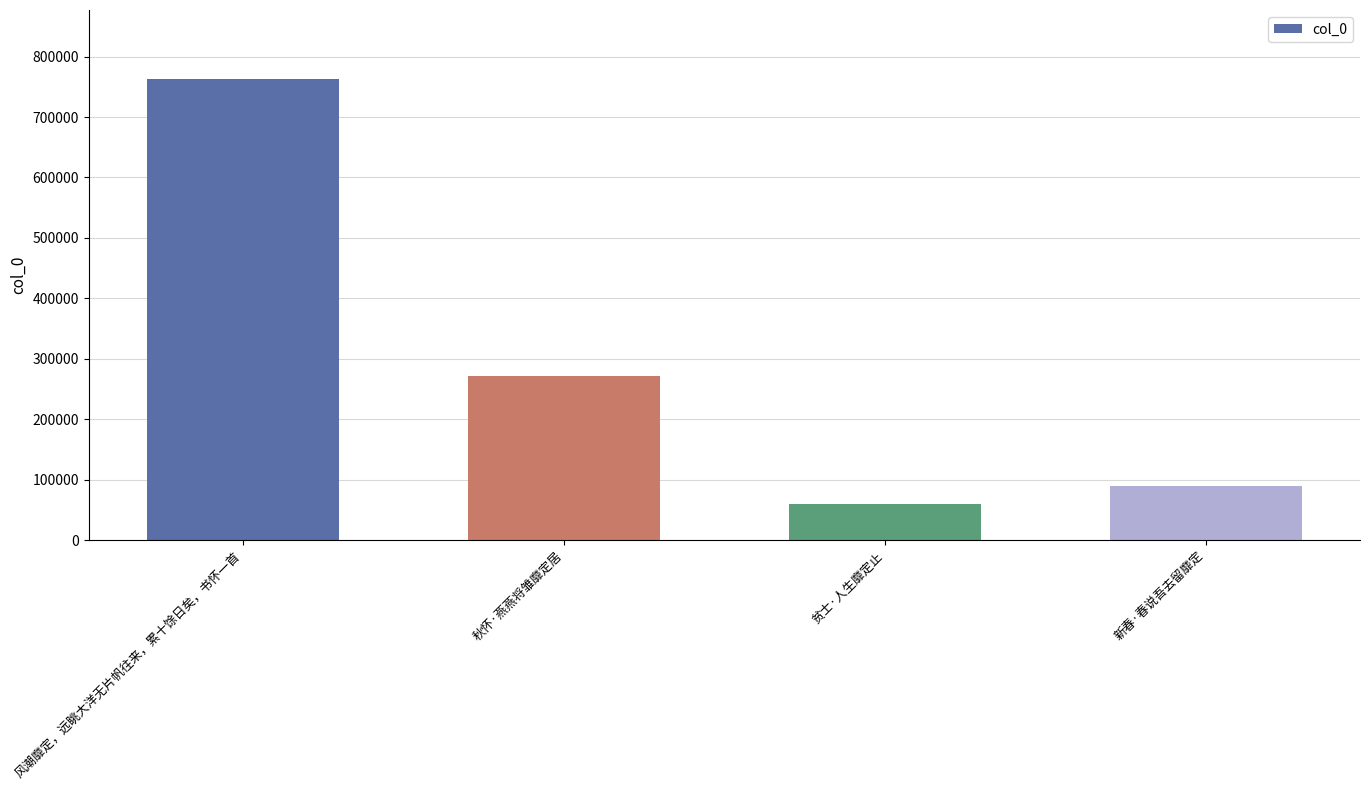

How many series are shown in this chart?

1